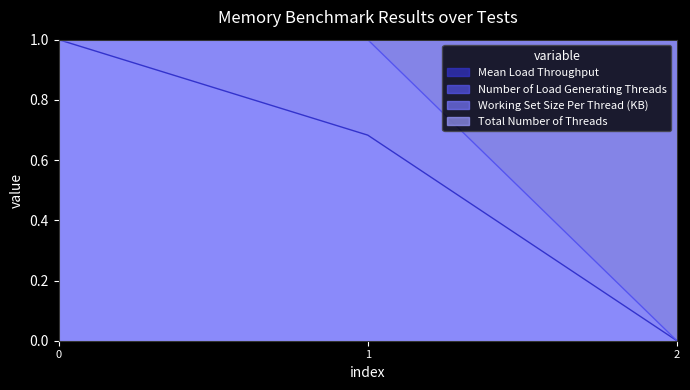

At how many categories does at least one series exceed 0?

2